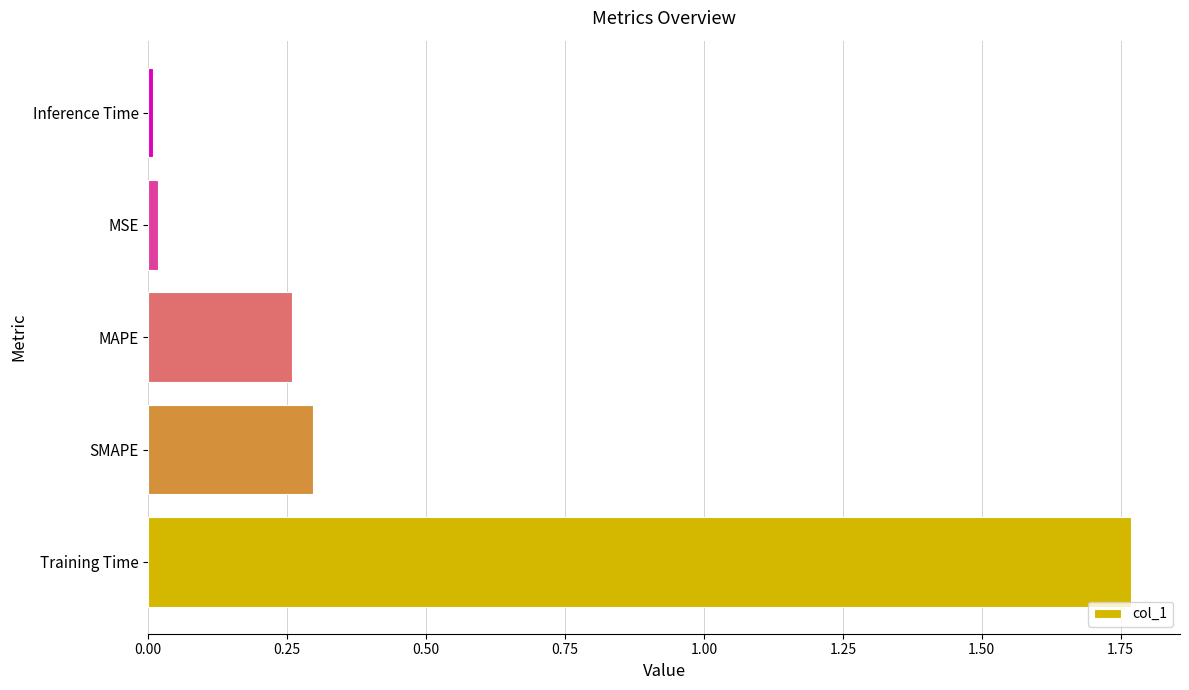

What is the average value?

0.5